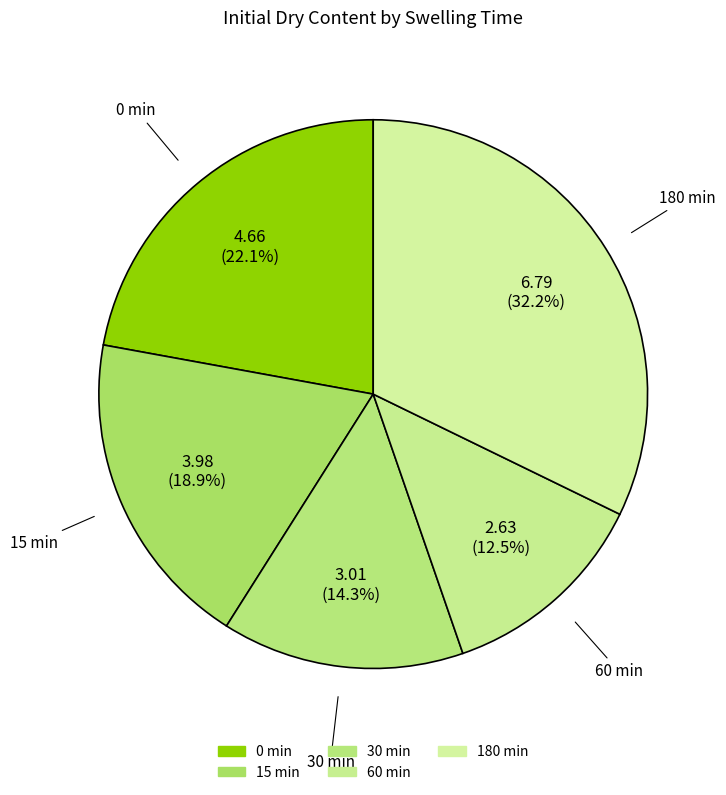

What portion of the pie excludes 0 min?

77.9%